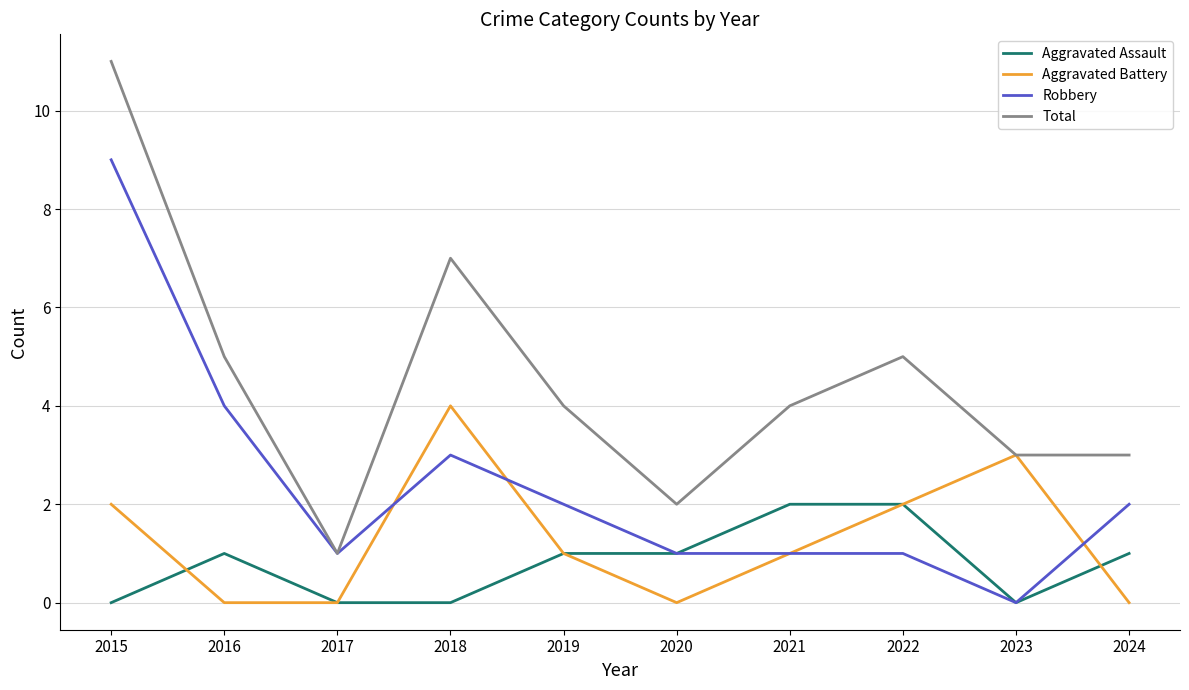

What is the maximum value for Aggravated Assault?

2